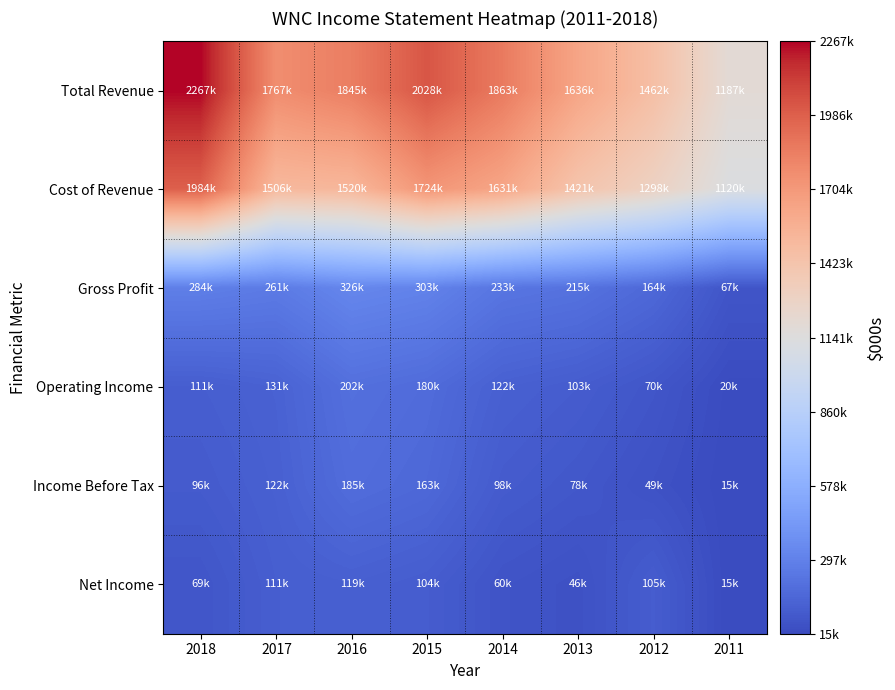

Rank the series at 2017 from highest to lowest value.

Total Revenue, Cost of Revenue, Gross Profit, Operating Income, Income Before Tax, Net Income